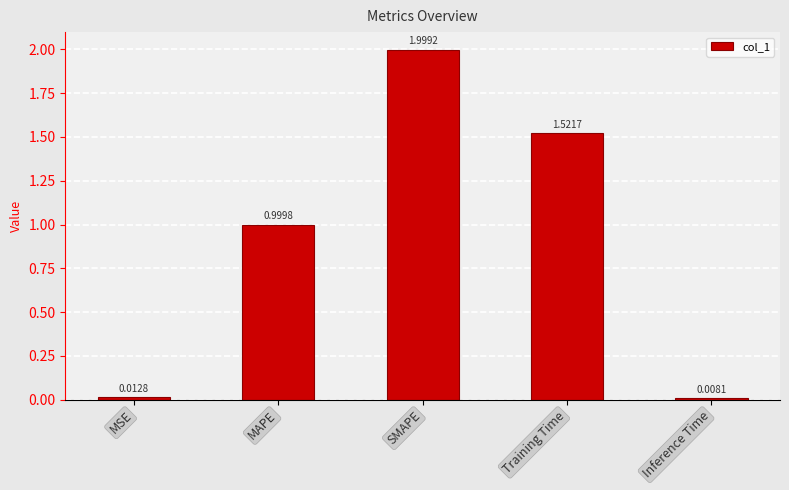

What is the sum of the values at Inference Time and MAPE?

1.0